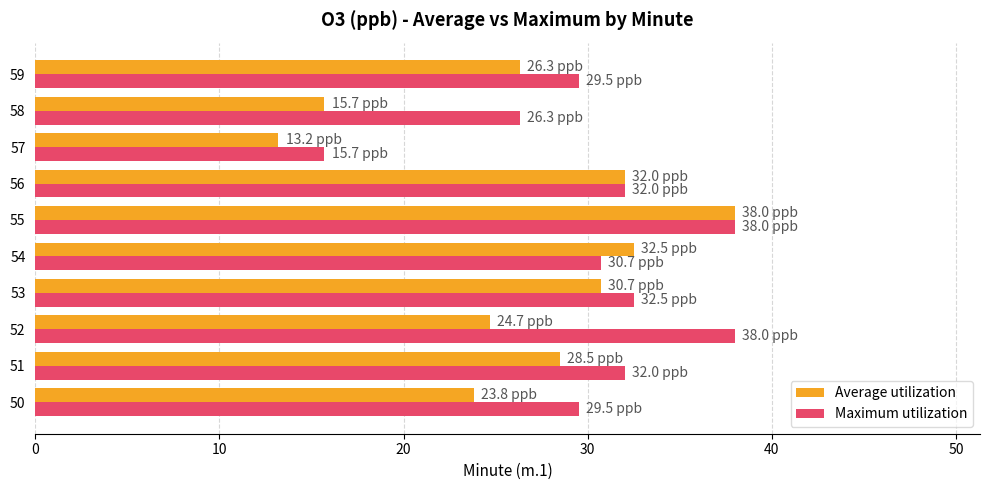

What is the difference between the maximum and minimum values in the Average utilization series?

24.8